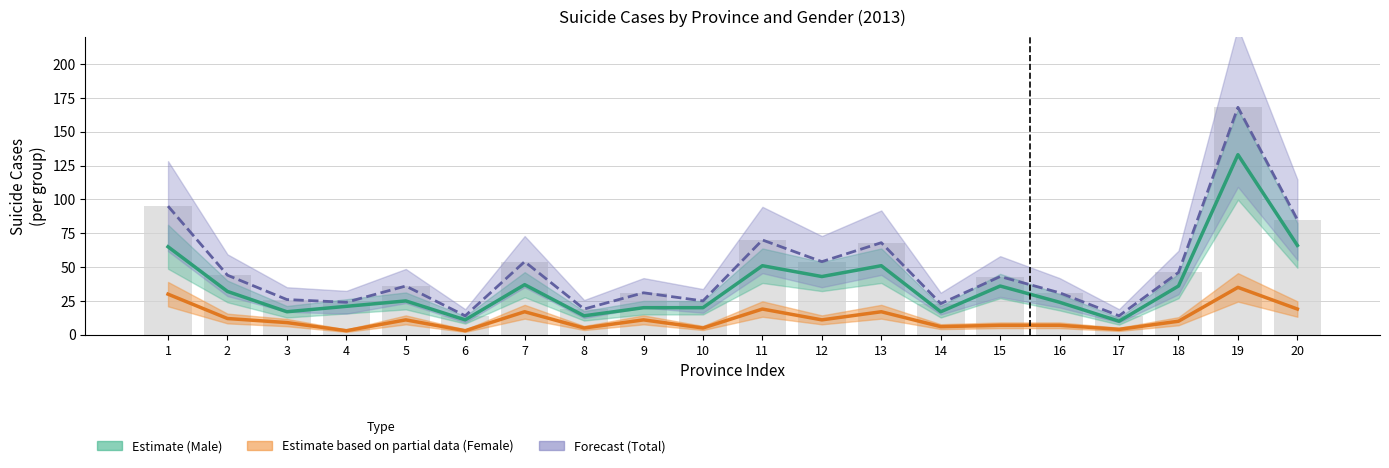

How many distinct data groups are displayed?

3